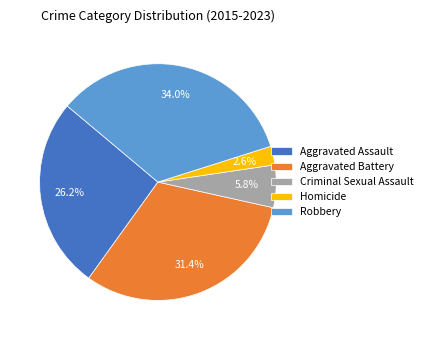

Is there any slice that represents more than half of the pie?

No